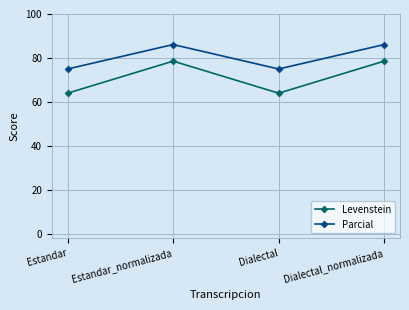

True or false: Levenstein and Parcial intersect in this chart.

False